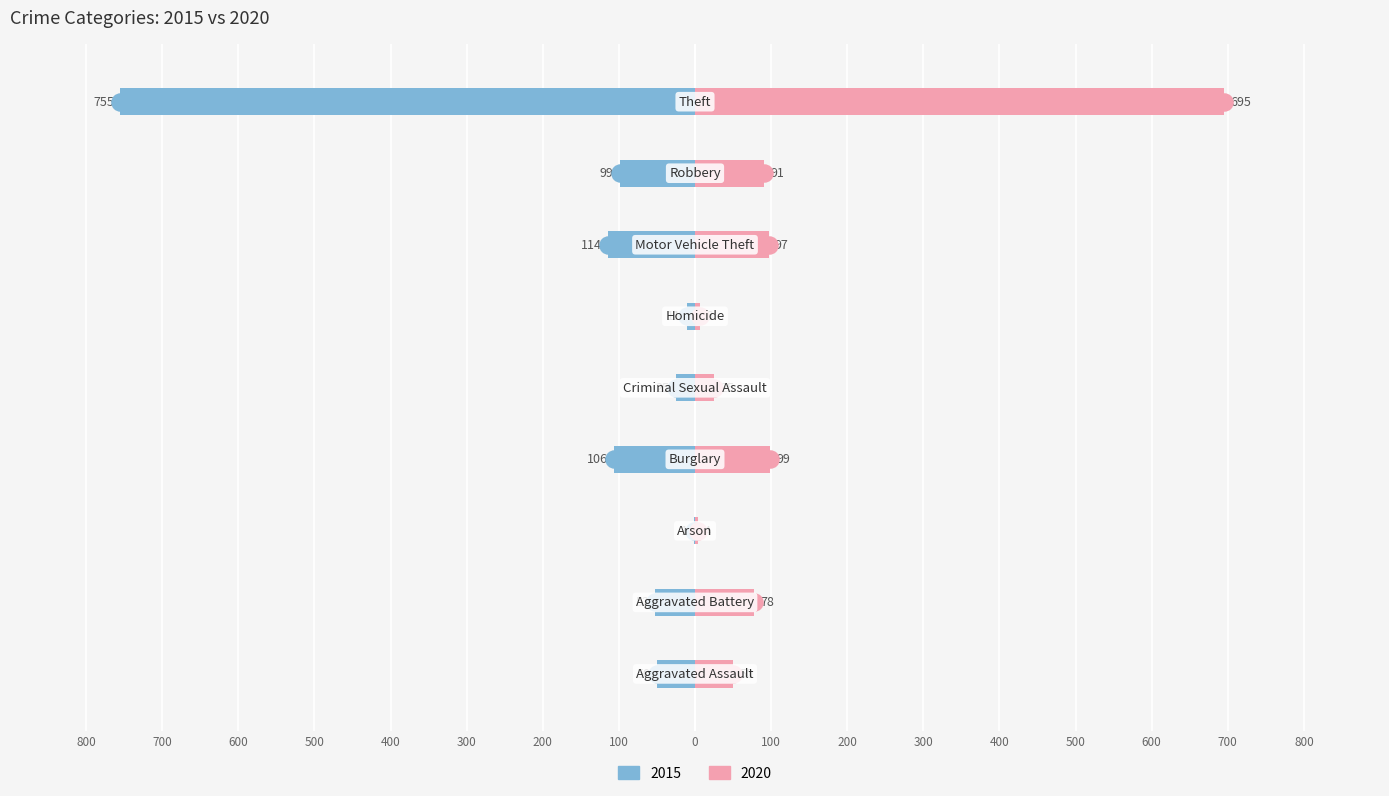

What is the sum of the 2020 values at Criminal Sexual Assault and Arson?

29